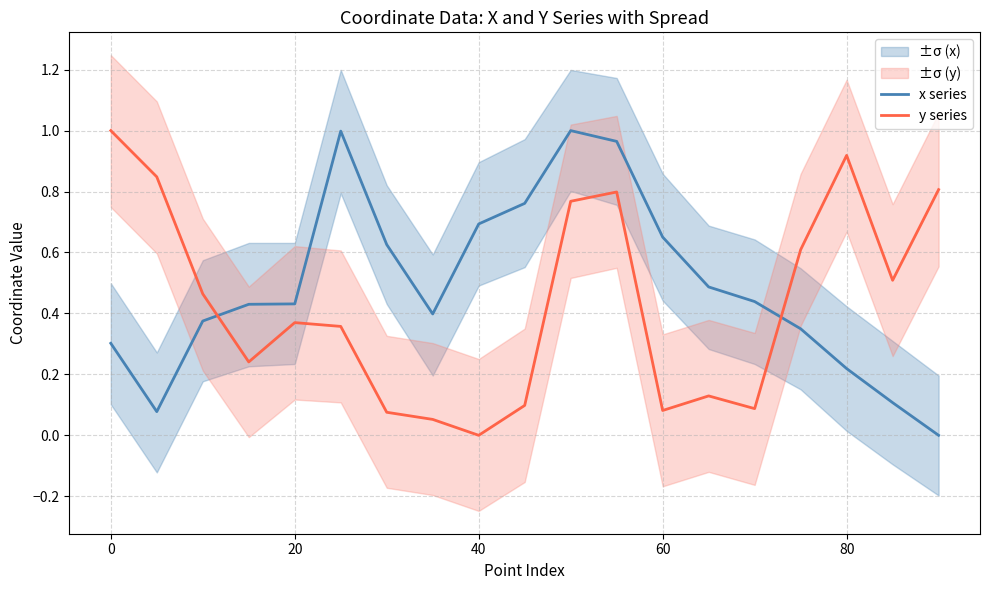

Does the chart display data point markers on the line(s)?

No